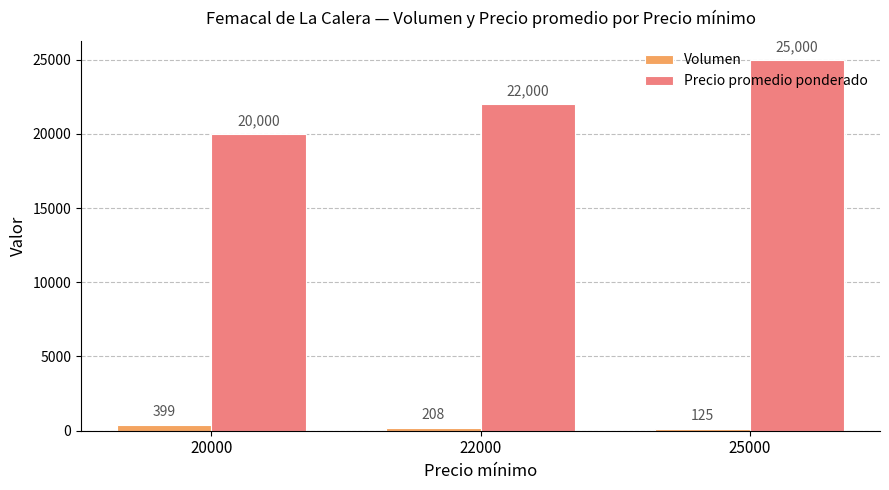

How many Precio promedio ponderado values are between 20000 and 25000?

3